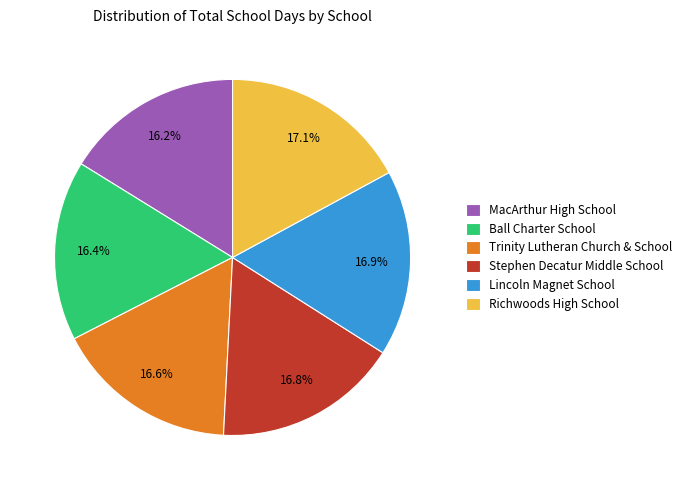

To the nearest percent, what is the average slice percentage?

17%